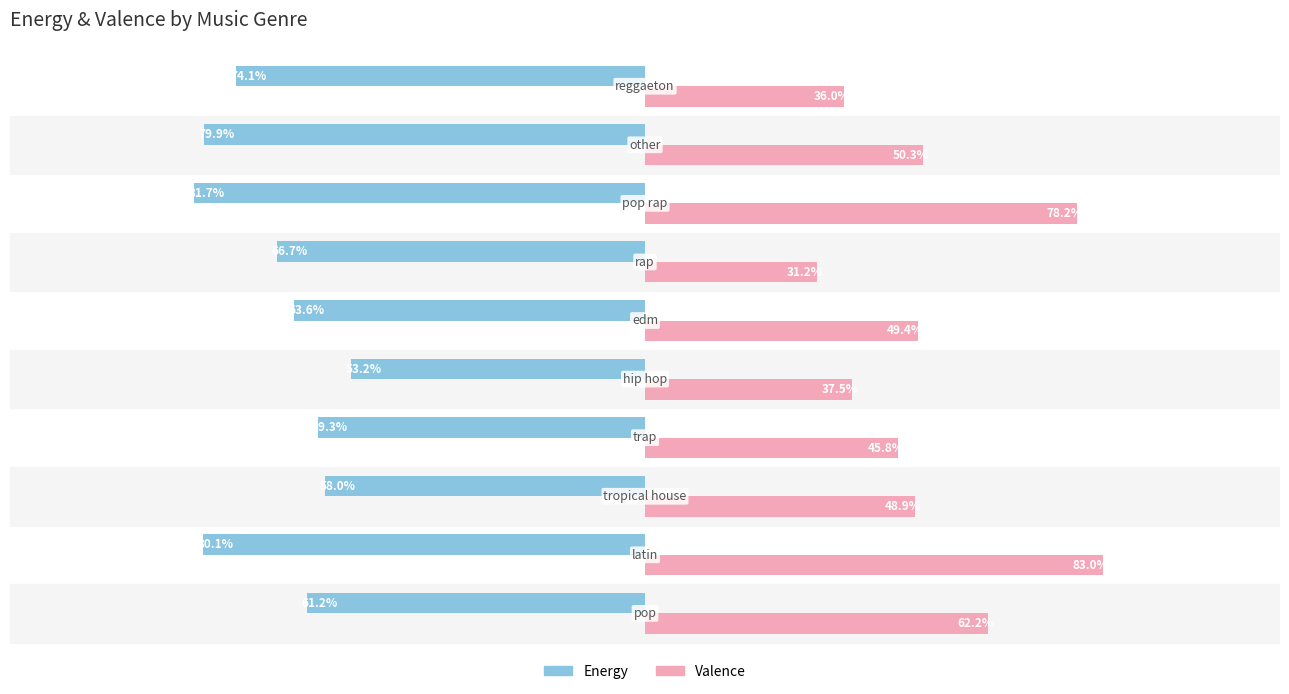

What is the value of the valence bar at the 9th from the left?

0.5